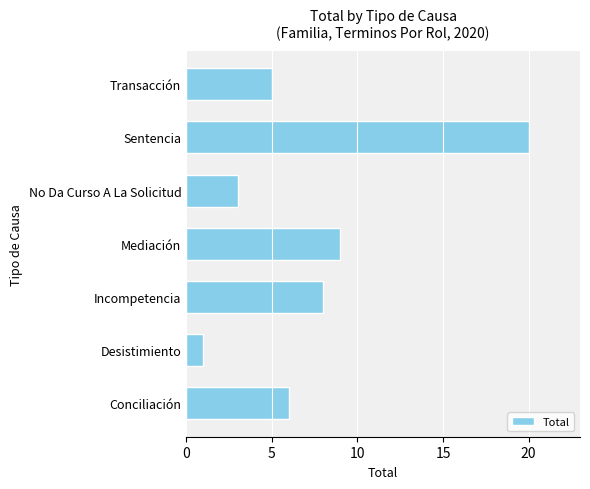

What is the change in value from Incompetencia to Sentencia?

+12